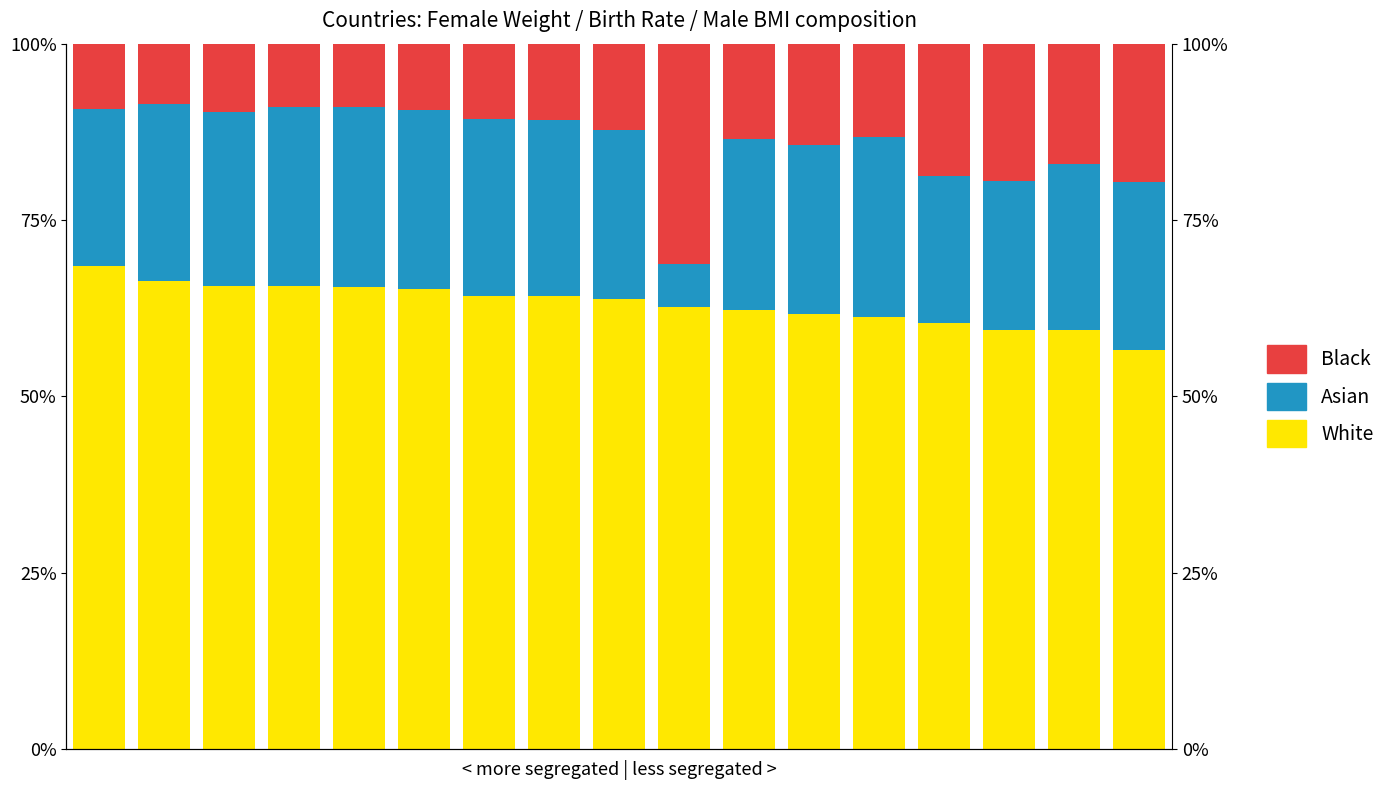

What is the approximate value of Asian at 14?

21.1